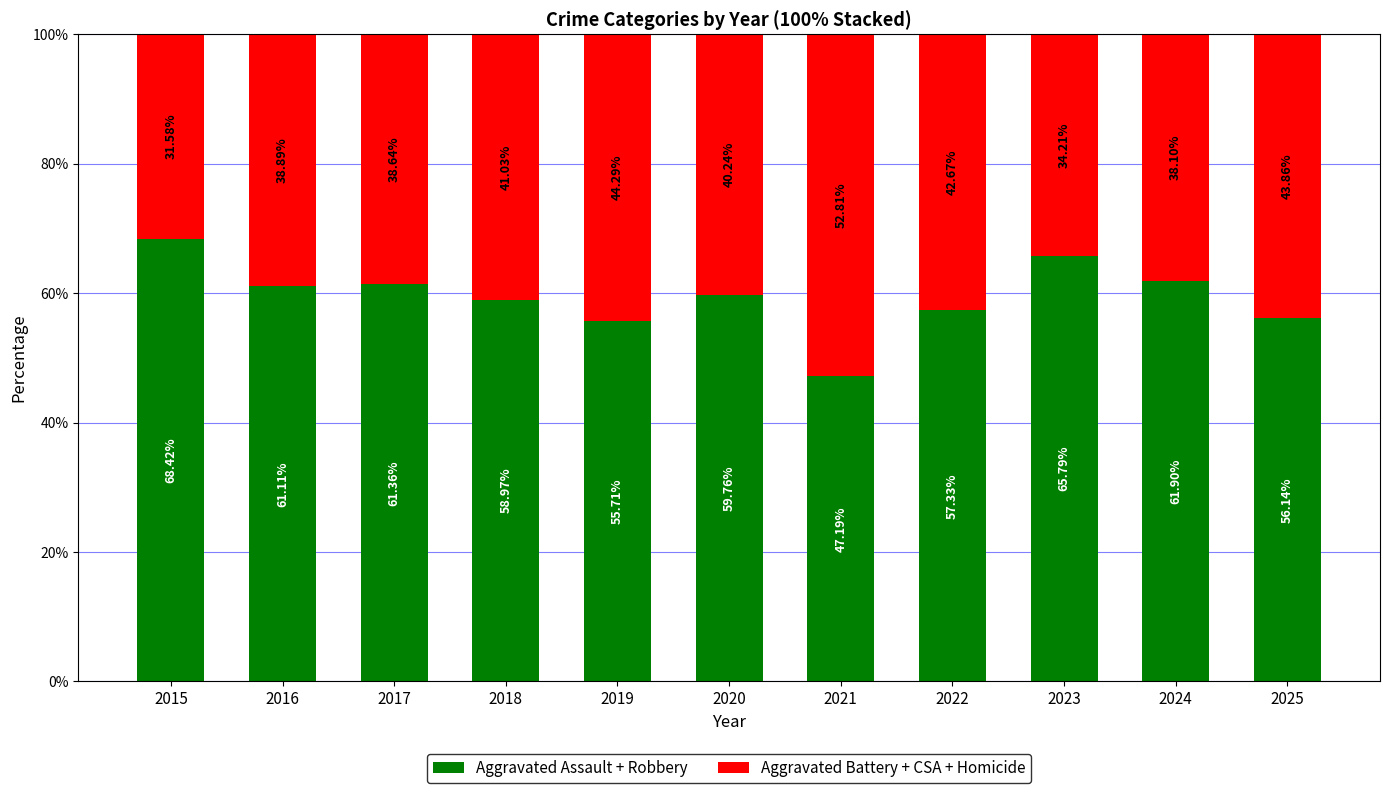

What is the difference between the Aggravated Assault + Robbery values at 2021 and 2020?

12.6